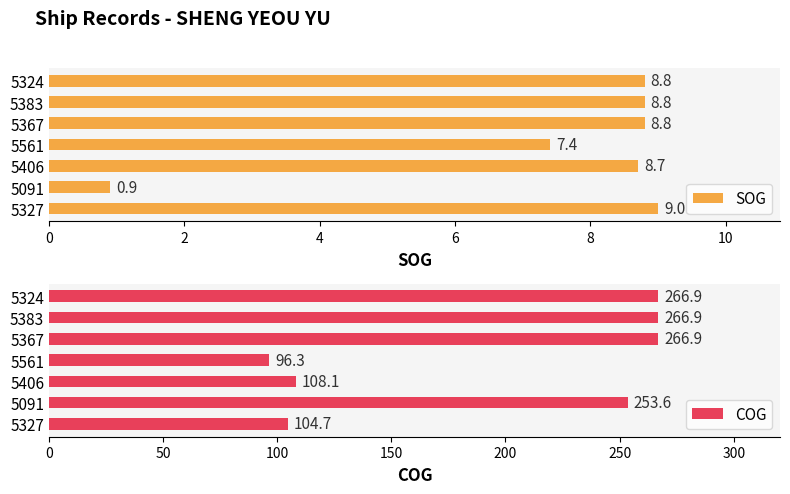

How many values in the SOG series exceed 8?

5